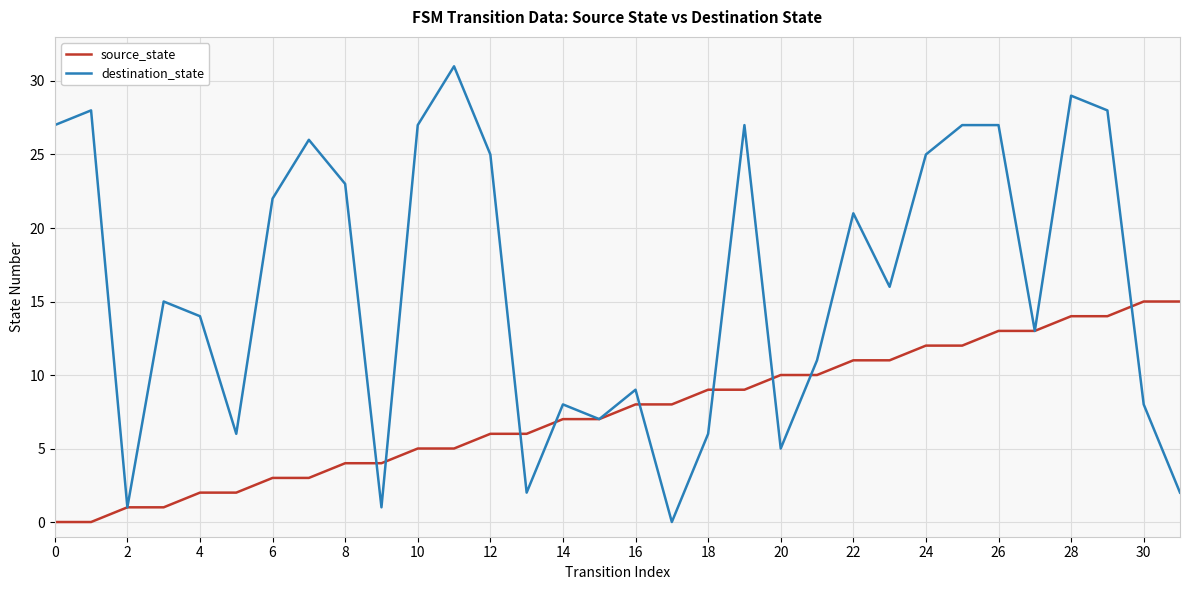

List the series in order of their overall mean, highest first.

destination_state, source_state